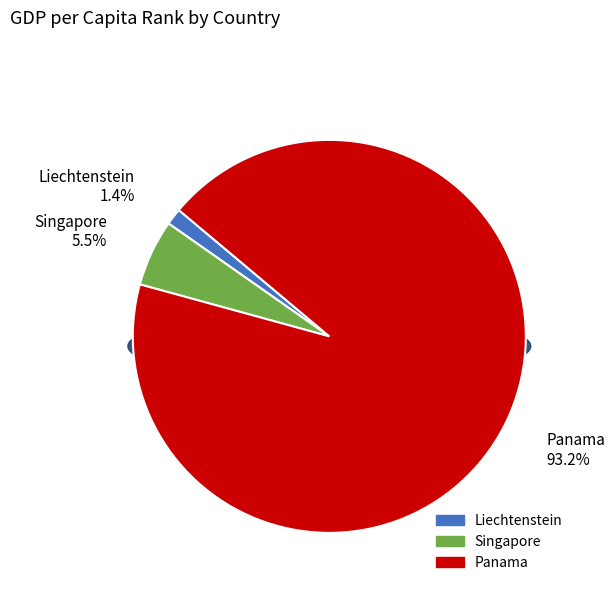

To the nearest percent, what is the difference between the largest and smallest slice percentages?

92%